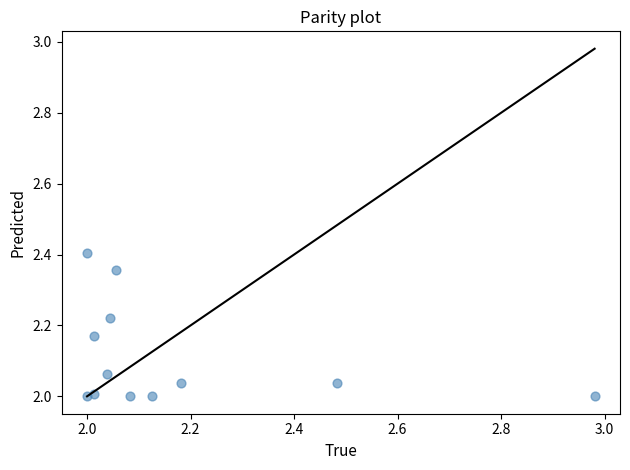

What is the range of Y values (max minus min)?

0.4